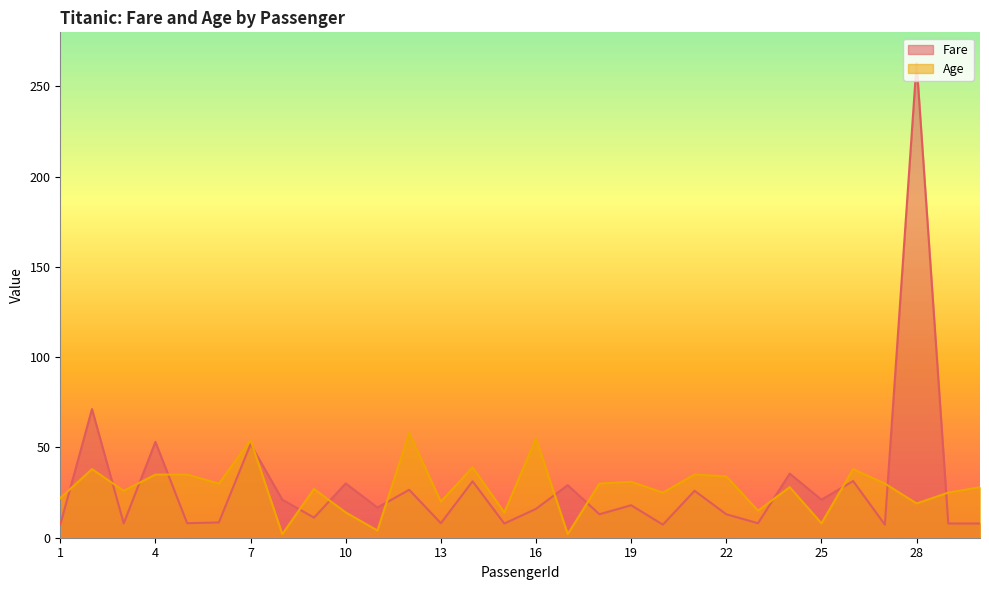

Rank the series at 12 from highest to lowest value.

Age, Fare